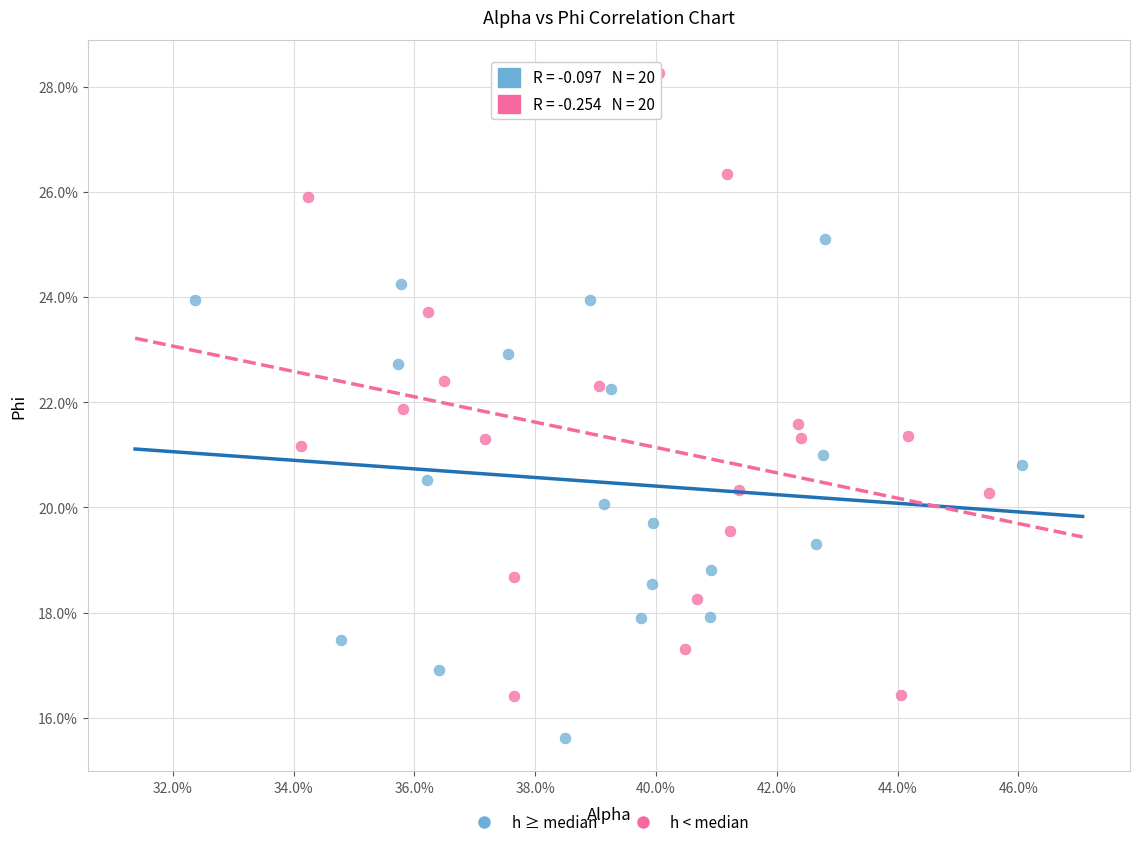

Which series contains the highest Y value?

h < median